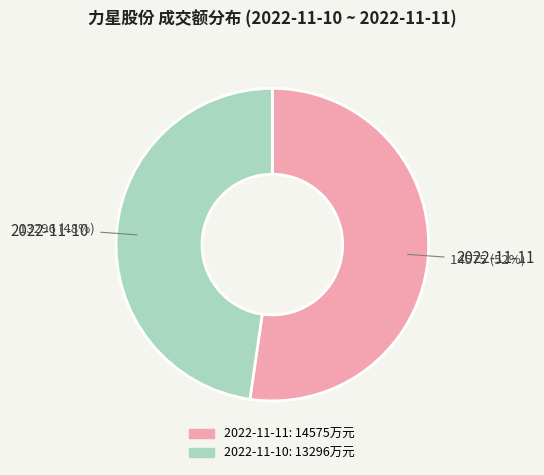

Do 2022-11-10 and 2022-11-11 together represent more than half of the pie?

Yes